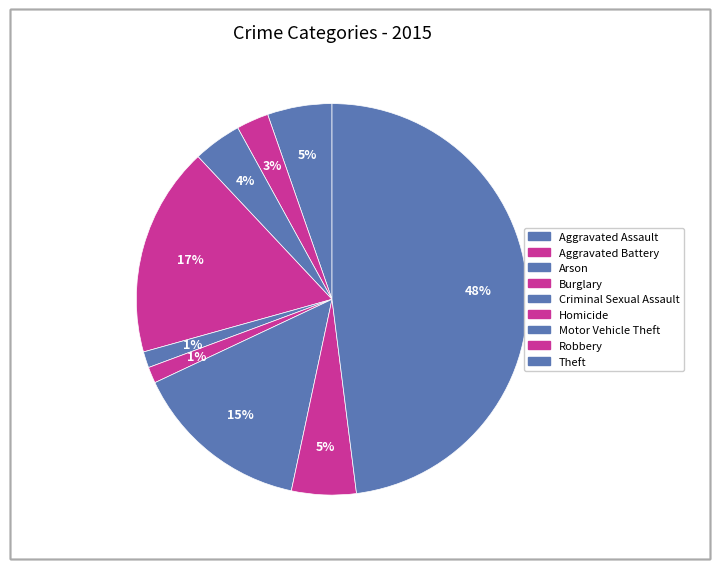

To the nearest percent, what is the difference between the largest and smallest slice percentages?

47%